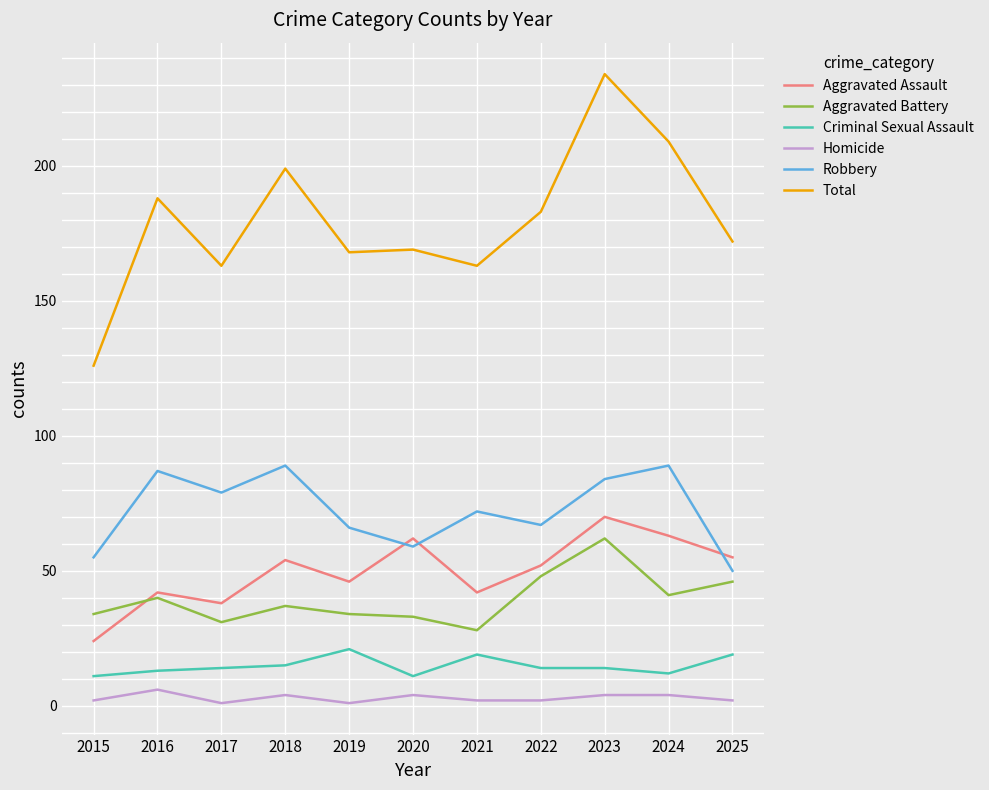

Rank the series at 2019 from highest to lowest value.

Total, Robbery, Aggravated Assault, Aggravated Battery, Criminal Sexual Assault, Homicide